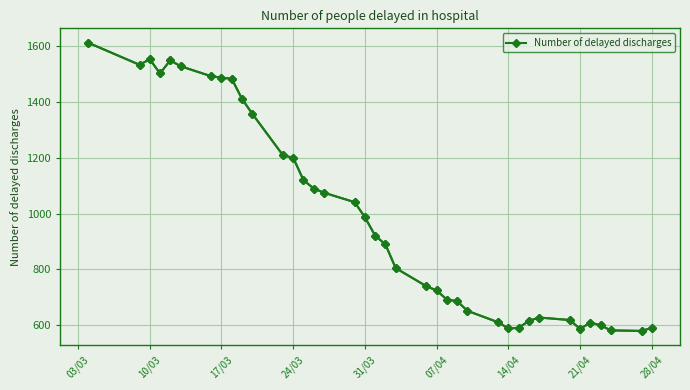

What is the greatest value displayed?

1612